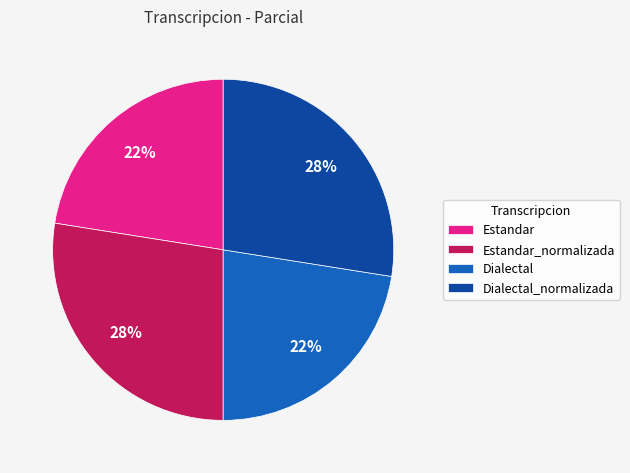

What is the ratio of the value at Estandar_normalizada to the value at Dialectal?

1.2